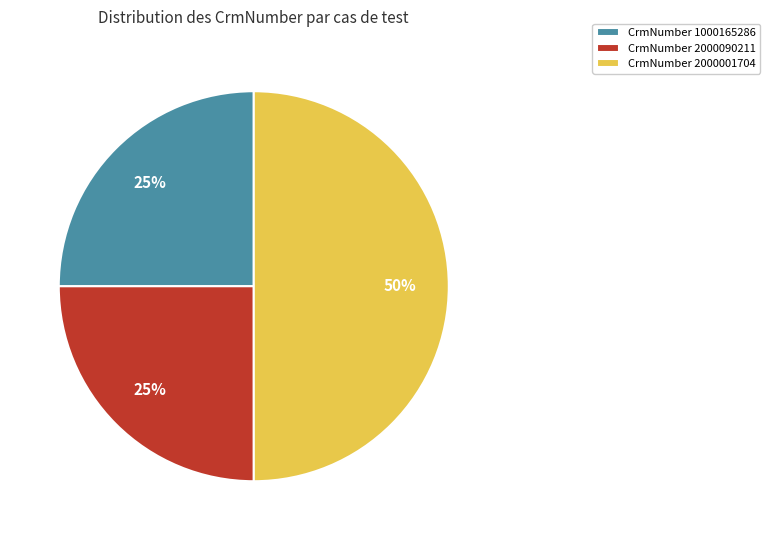

To the nearest percent, what is the average slice percentage?

33%